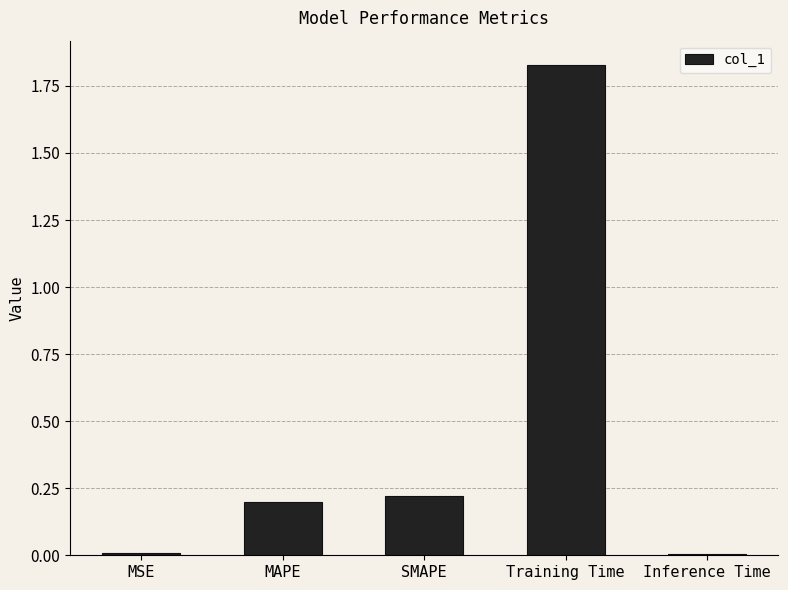

What is the sum of all values?

2.3